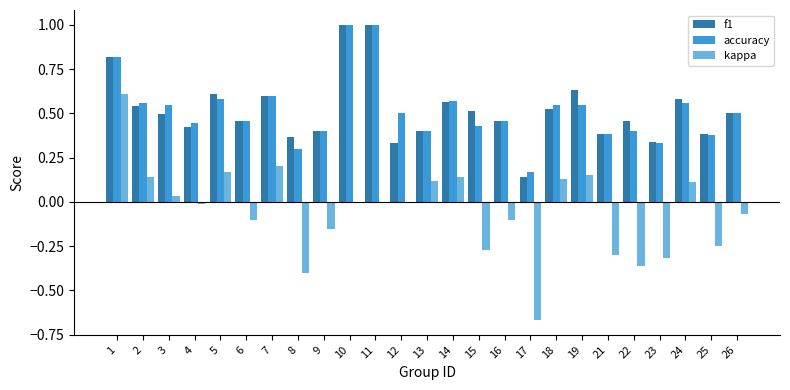

What is the greatest value displayed?

1.0